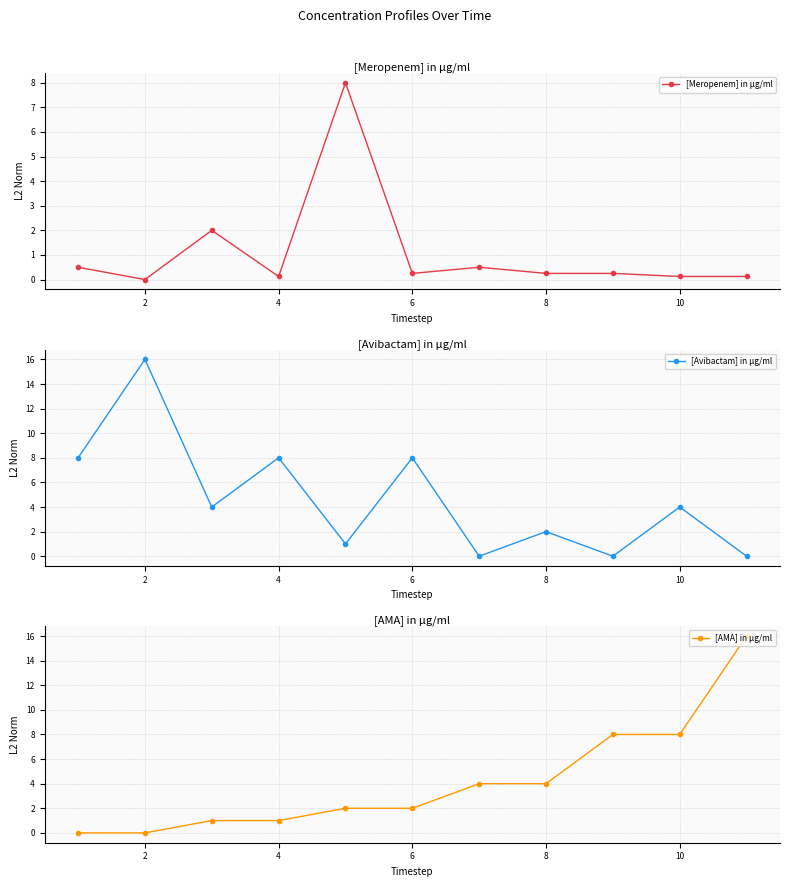

Does the chart have visible grid lines?

Yes